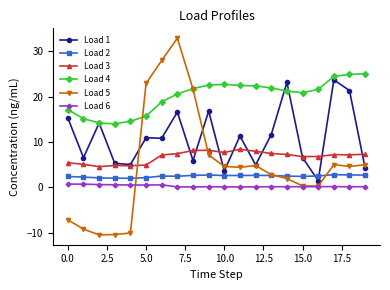

True or false: Load 6 and Load 2 cross at least once.

False